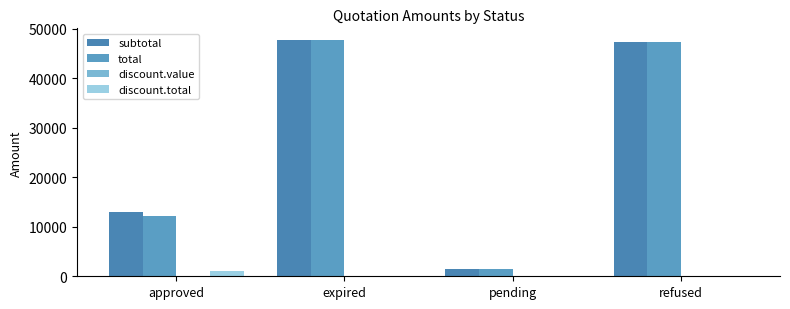

At which label does total first exceed 47370?

expired